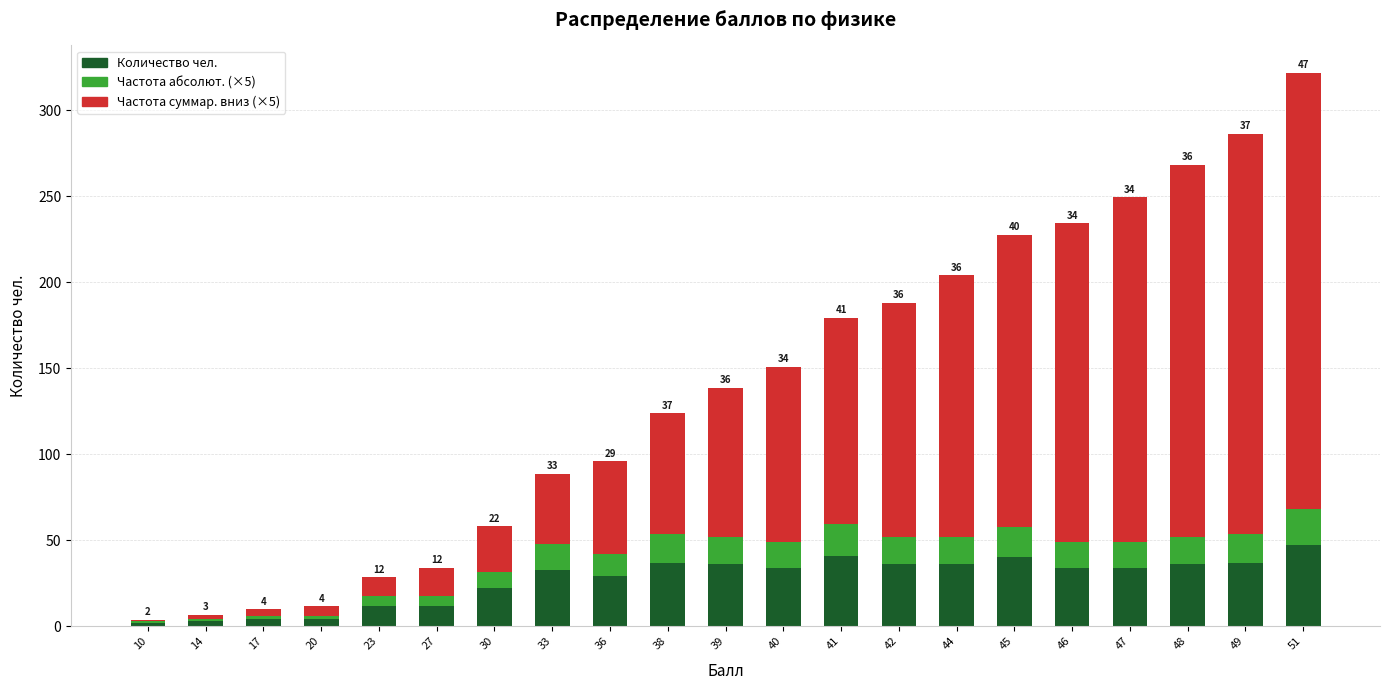

Is it true that Количество чел. equals 12.0 at 23?

True